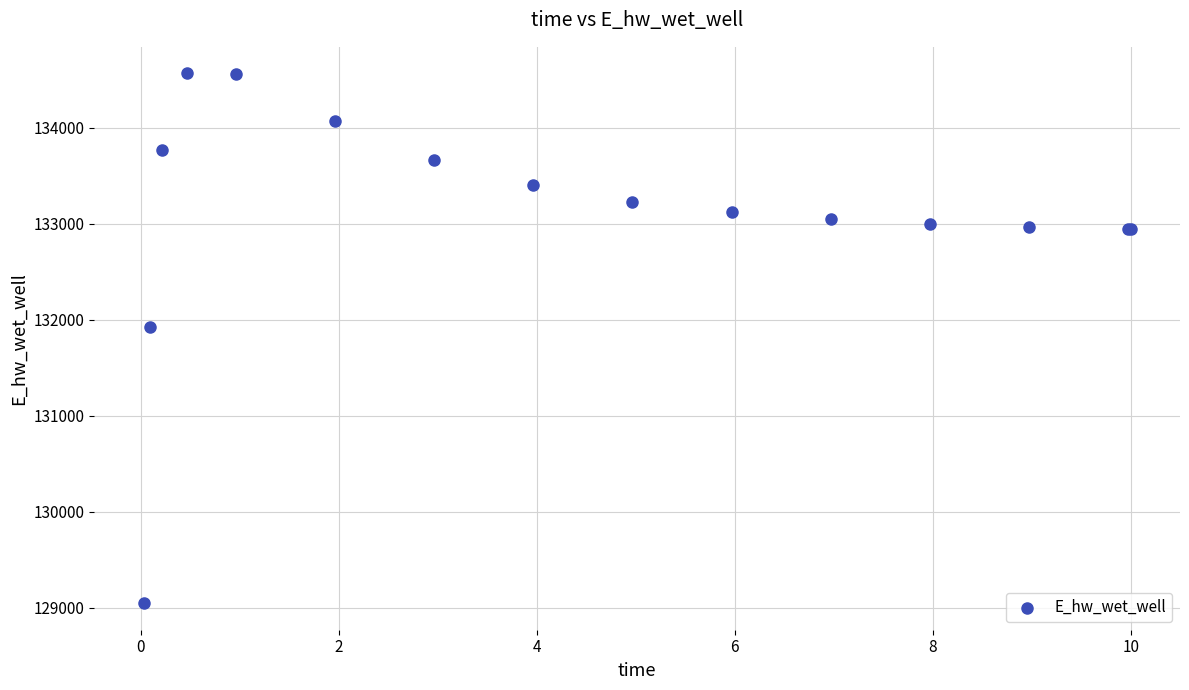

What Y value in the scatter plot is closest to 131807?

131927.8